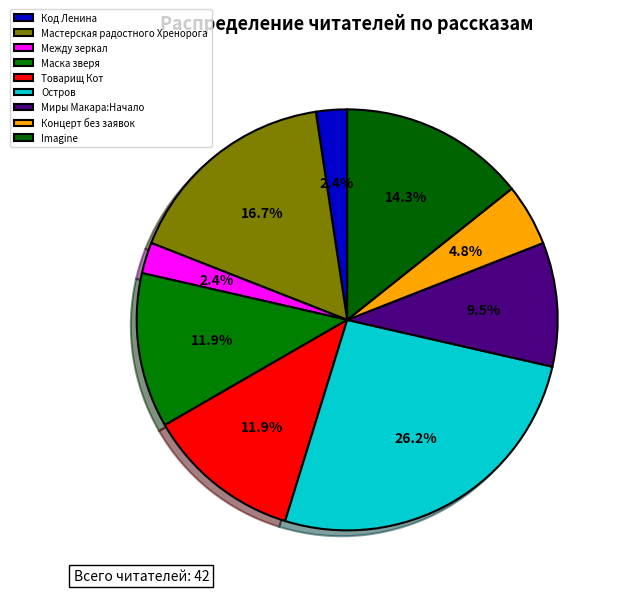

To the nearest percent, what portion does Маска зверя represent?

12%